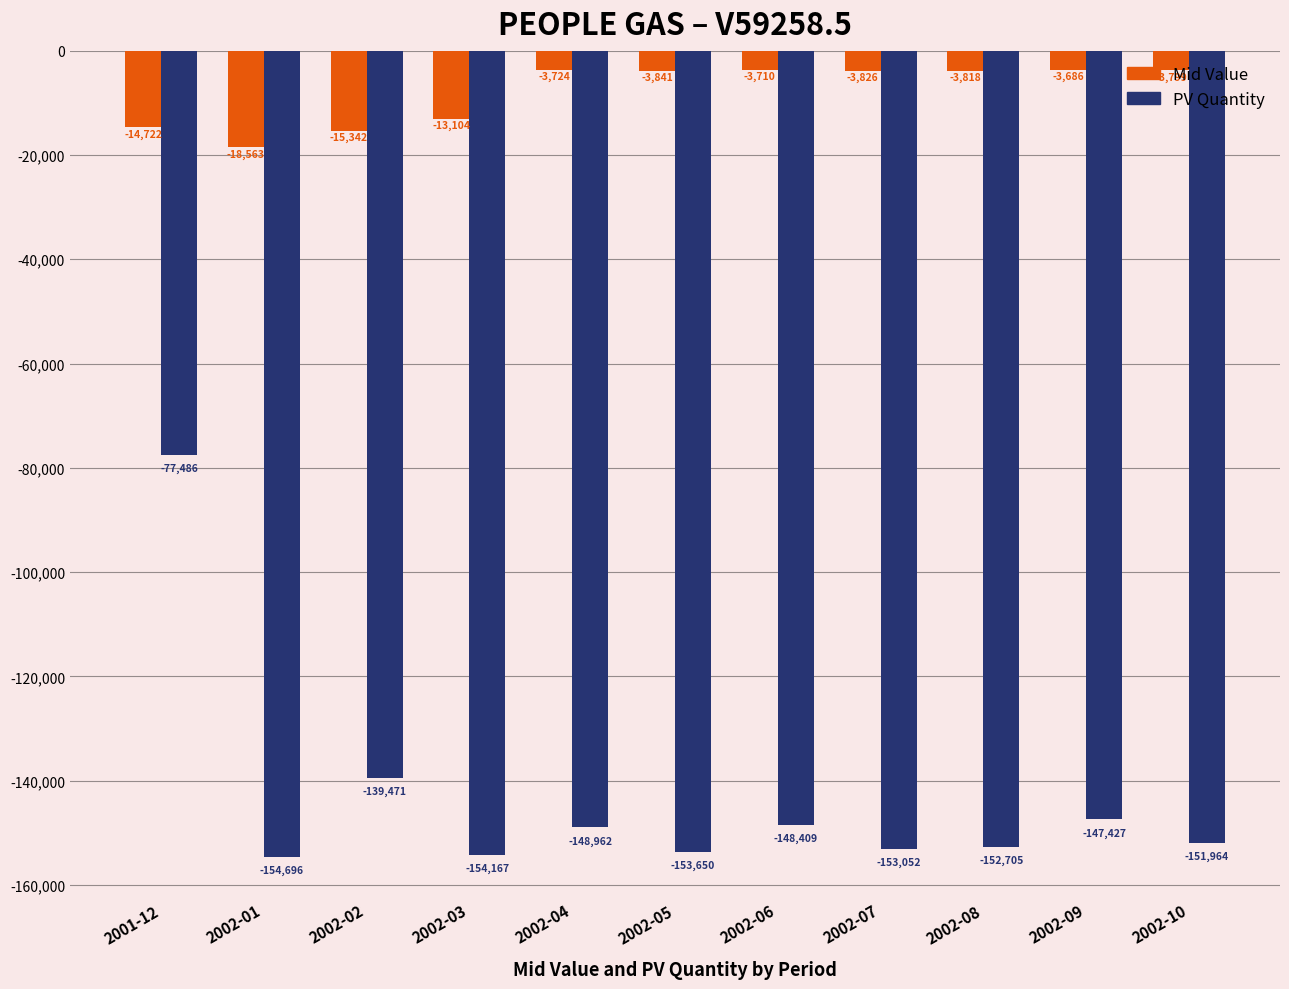

The PV Quantity series shows -93500.9 at 2002-08. True or false?

False